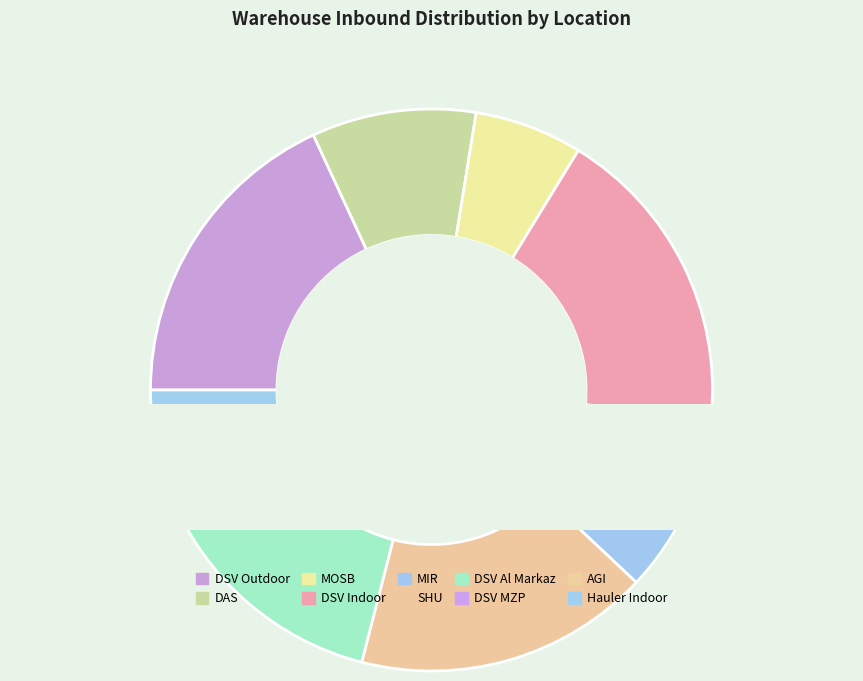

True or false: MIR accounts for 4% of the total.

False